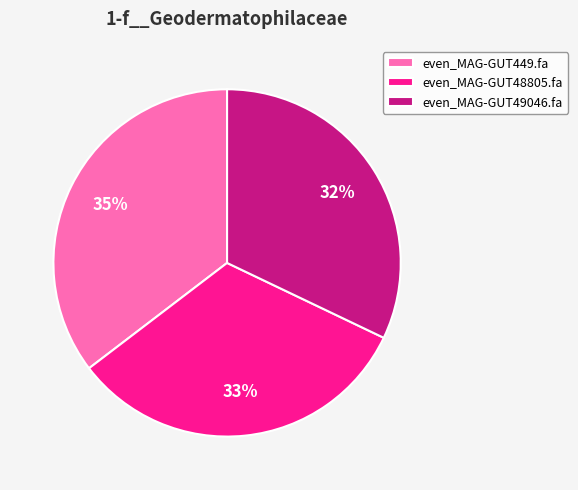

Combined, do even_MAG-GUT449.fa and even_MAG-GUT49046.fa account for over 50%?

Yes